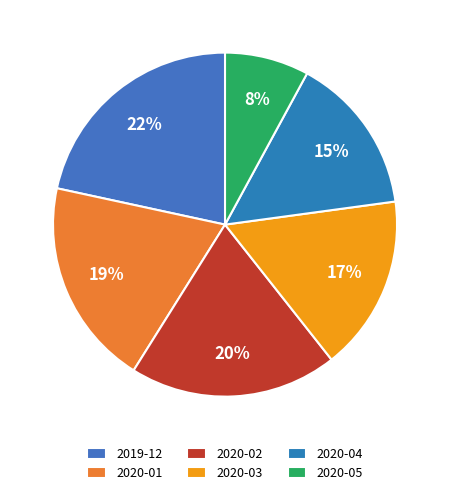

How many slices are in this pie chart?

6